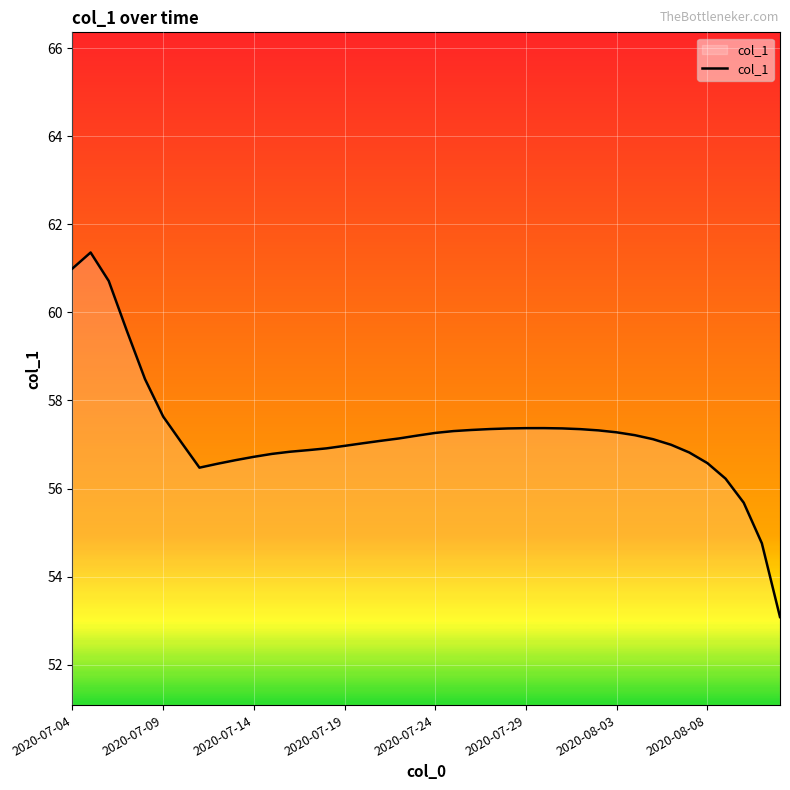

What is the difference between the maximum and minimum values?

8.3